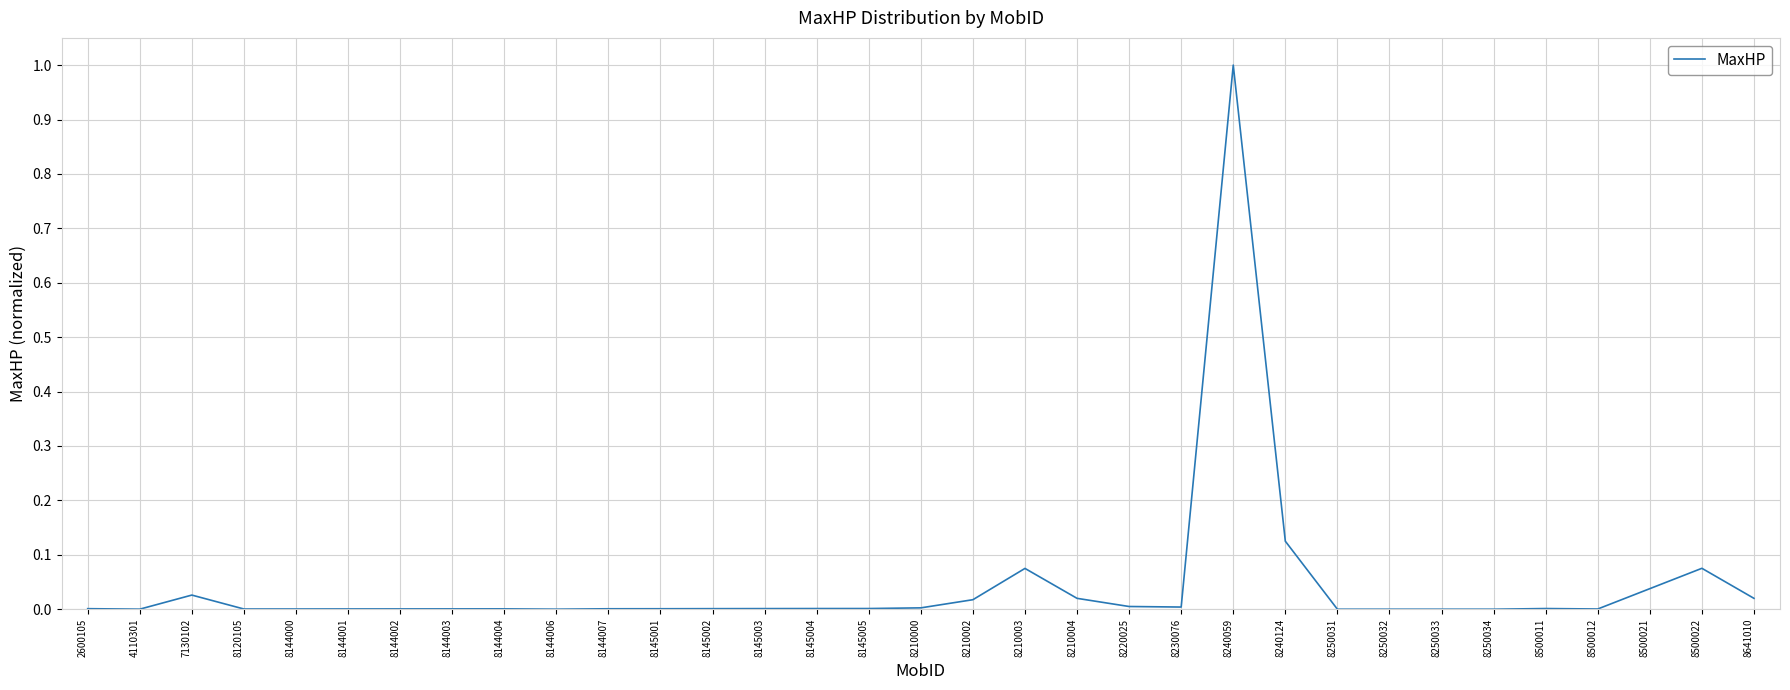

The value at 8240059 is 1.0. True or false?

True